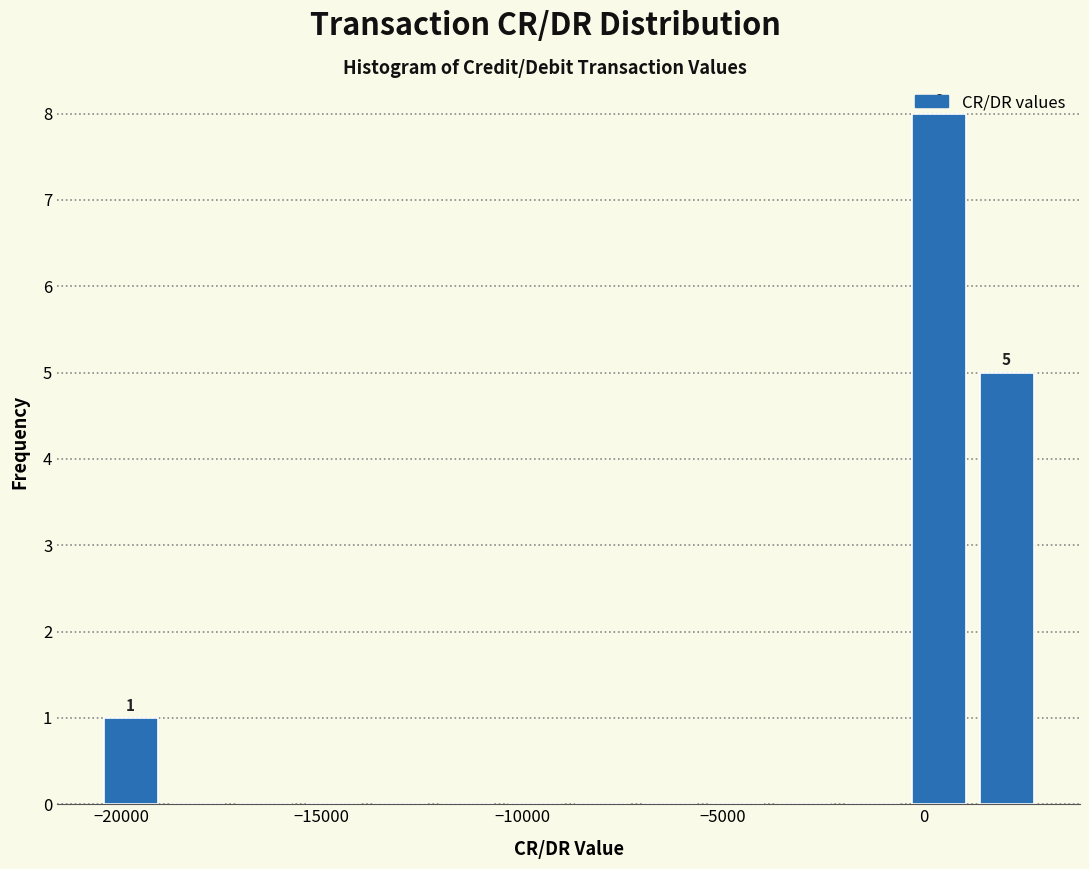

Read against the x-axis, roughly where is the centre of the tallest bar?

500